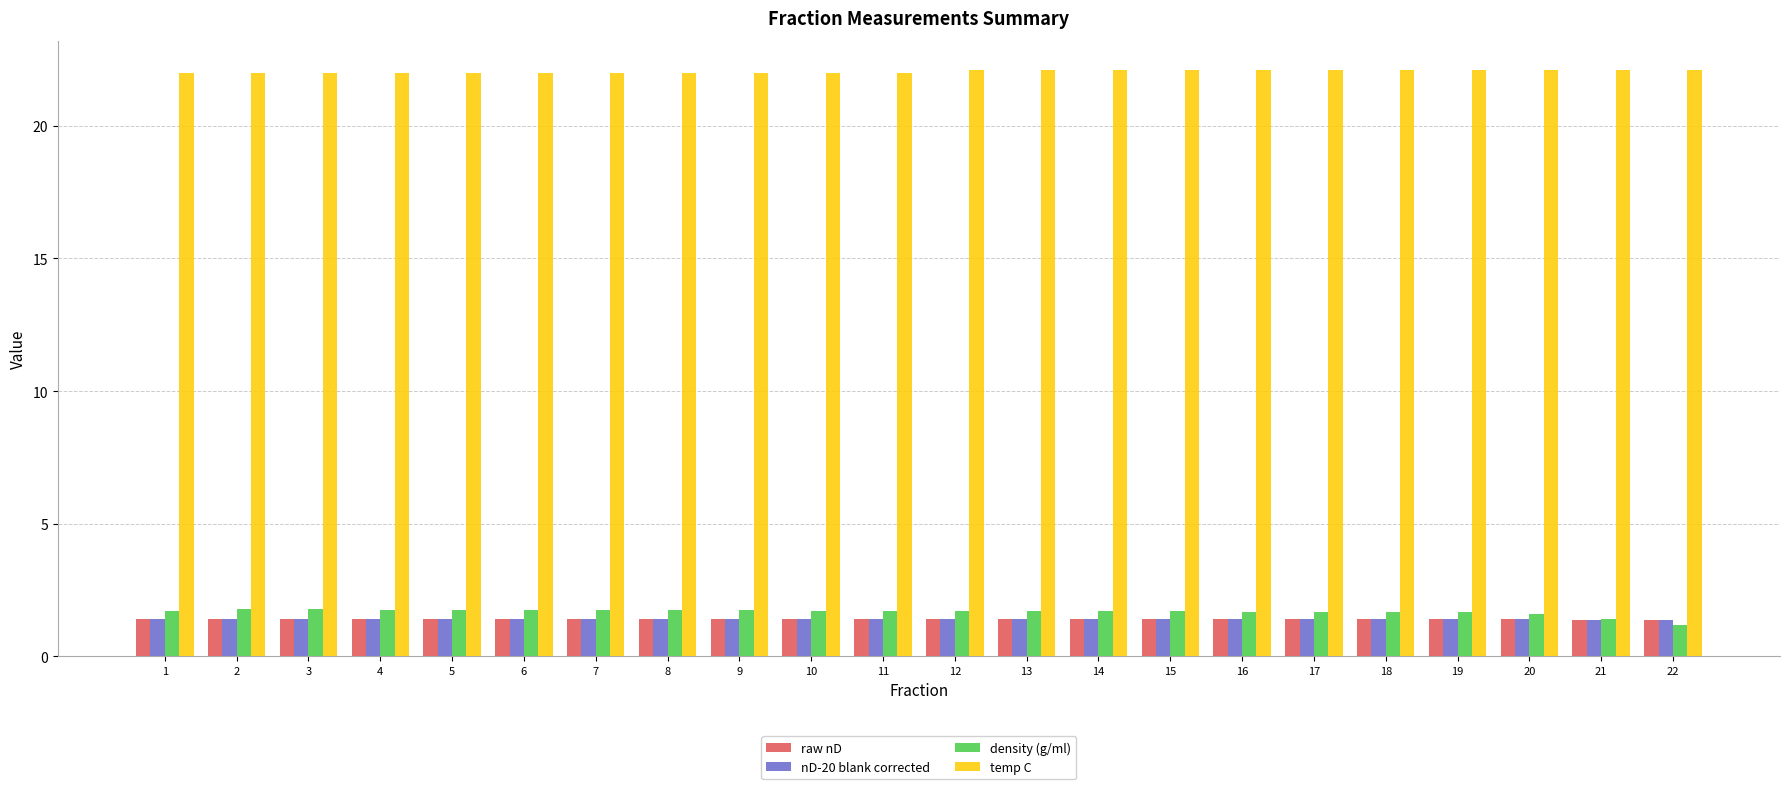

The value of density (g/ml) at 11 is 1.7. True or false?

True